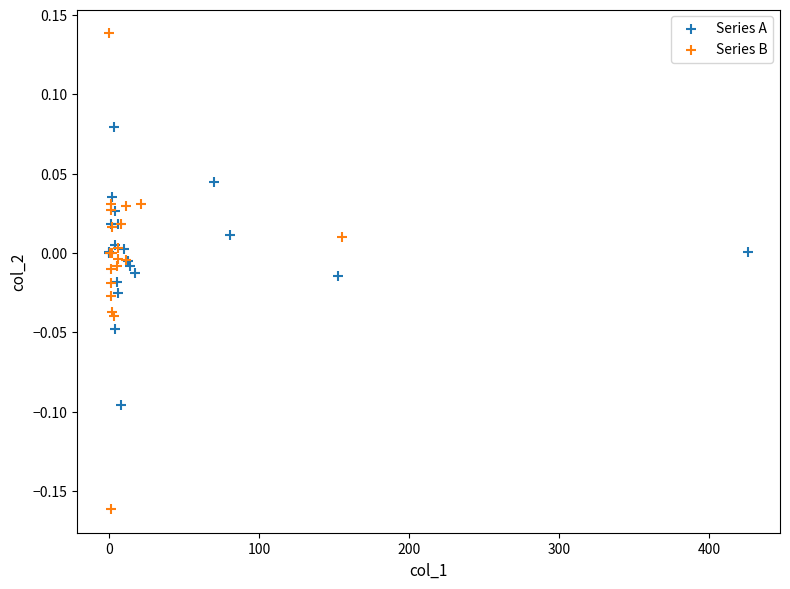

What are all the series names shown in the legend?

Series A, Series B